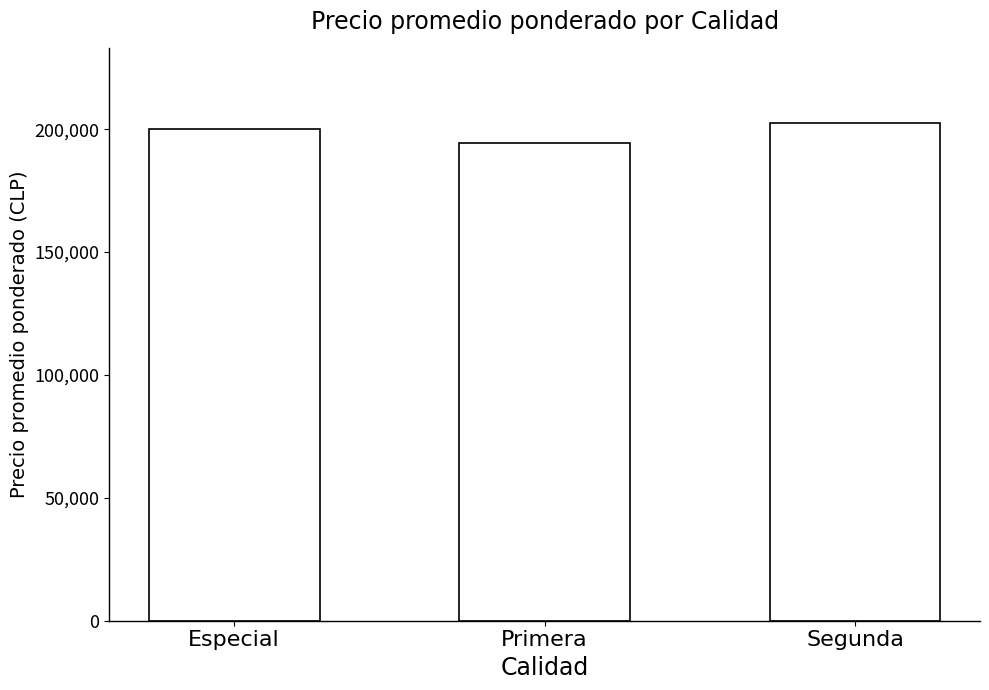

Where is the data nearest to the value 198435?

Especial